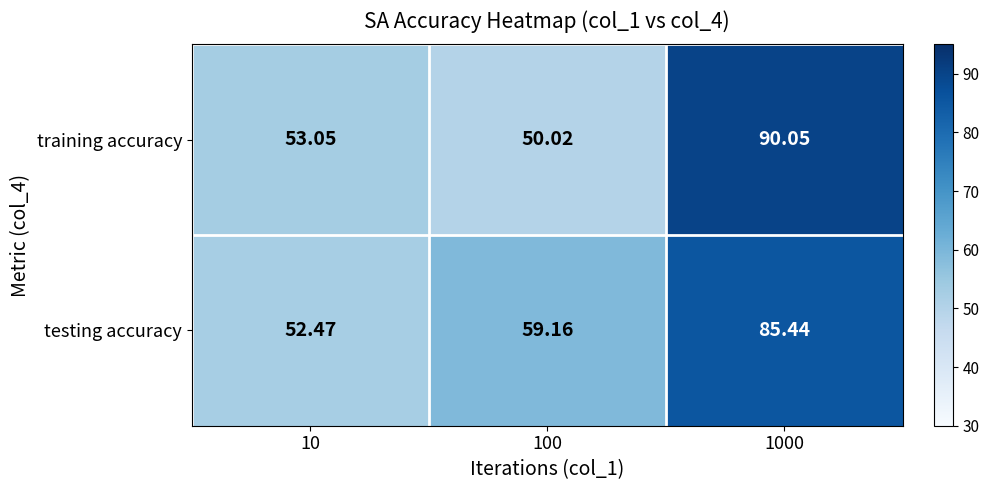

At 100, list the series in order from largest to smallest.

testing accuracy, training accuracy